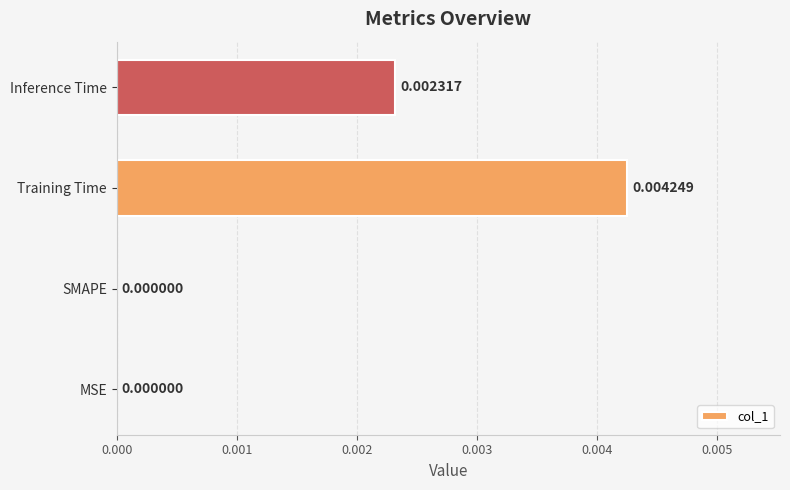

Which category has the highest value across all series?

Training Time